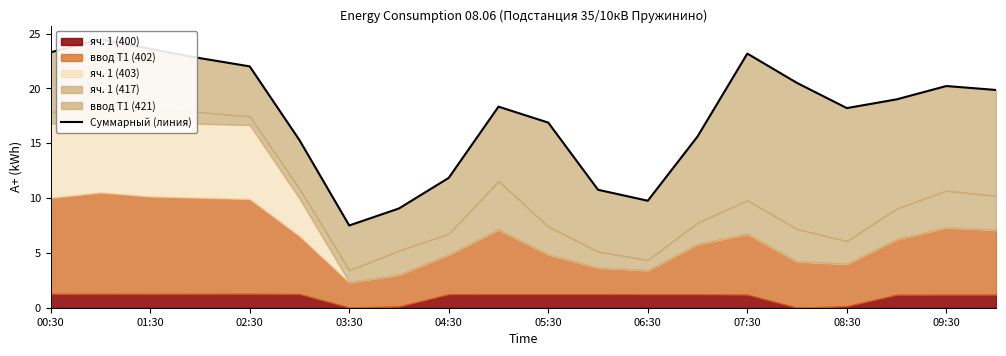

What is the sum of all values?

352.1